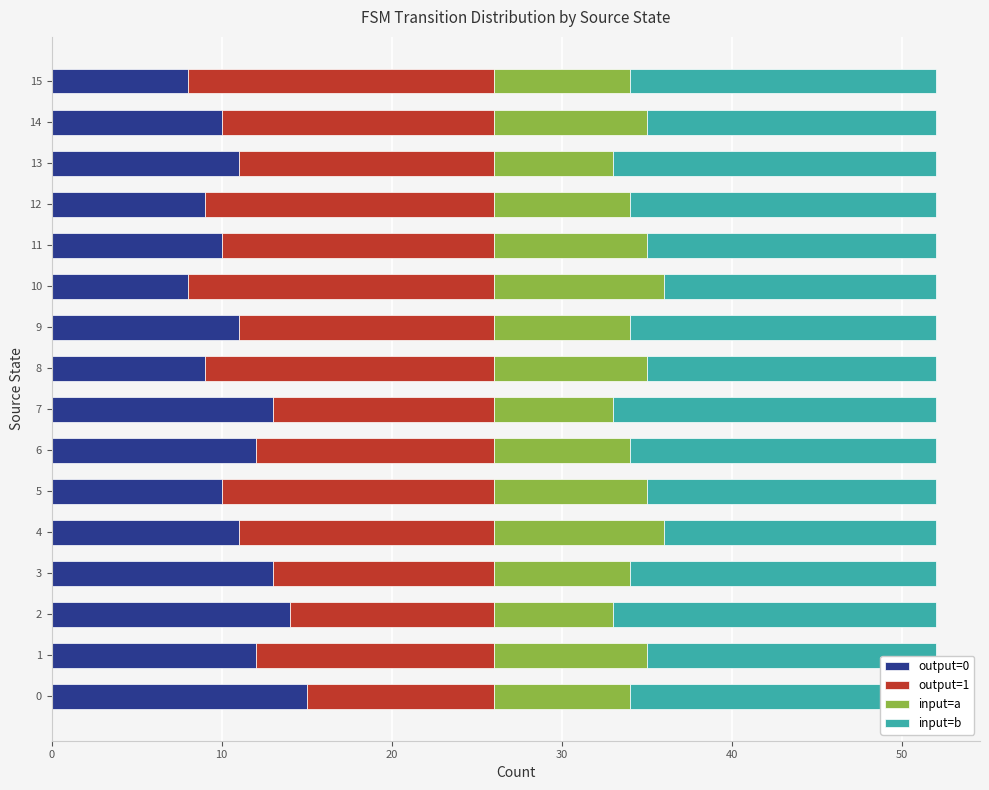

The output=0 series shows 10 at 14. True or false?

True